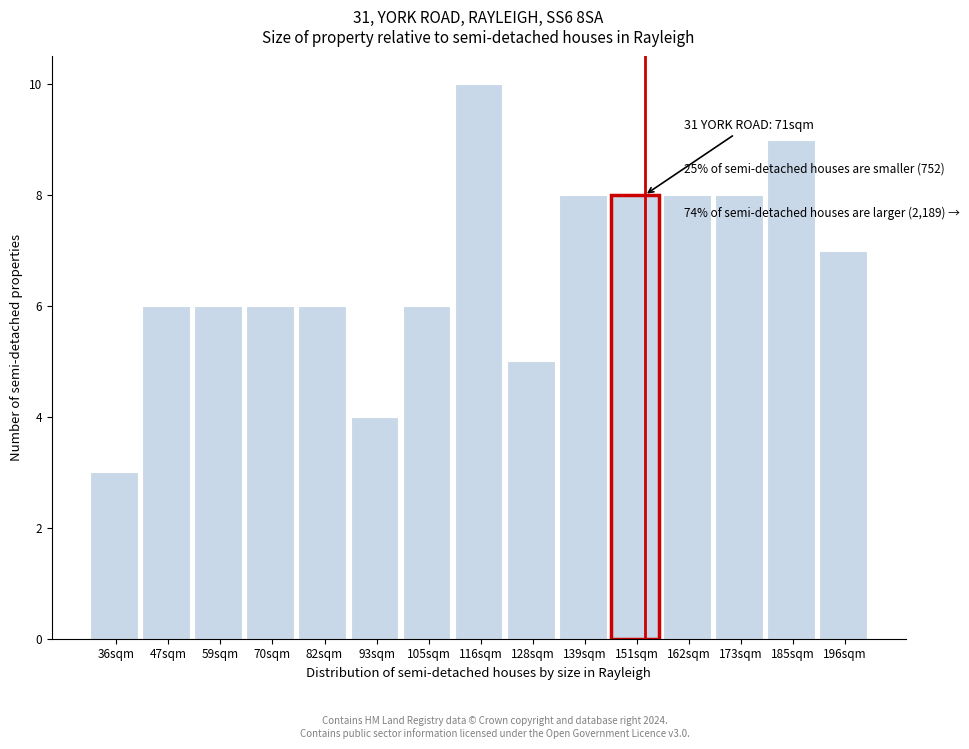

Reading left to right, what are all the values shown in this chart?

3	6	6	6	6	4	6	10	5	8	8	8	8	9	7